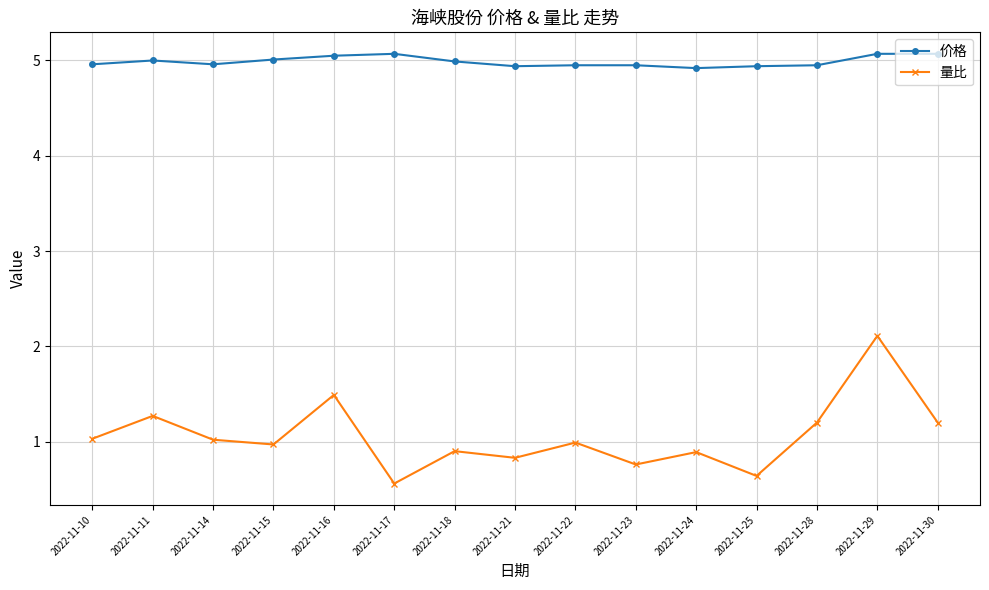

Which series has the largest range (max minus min)?

量比